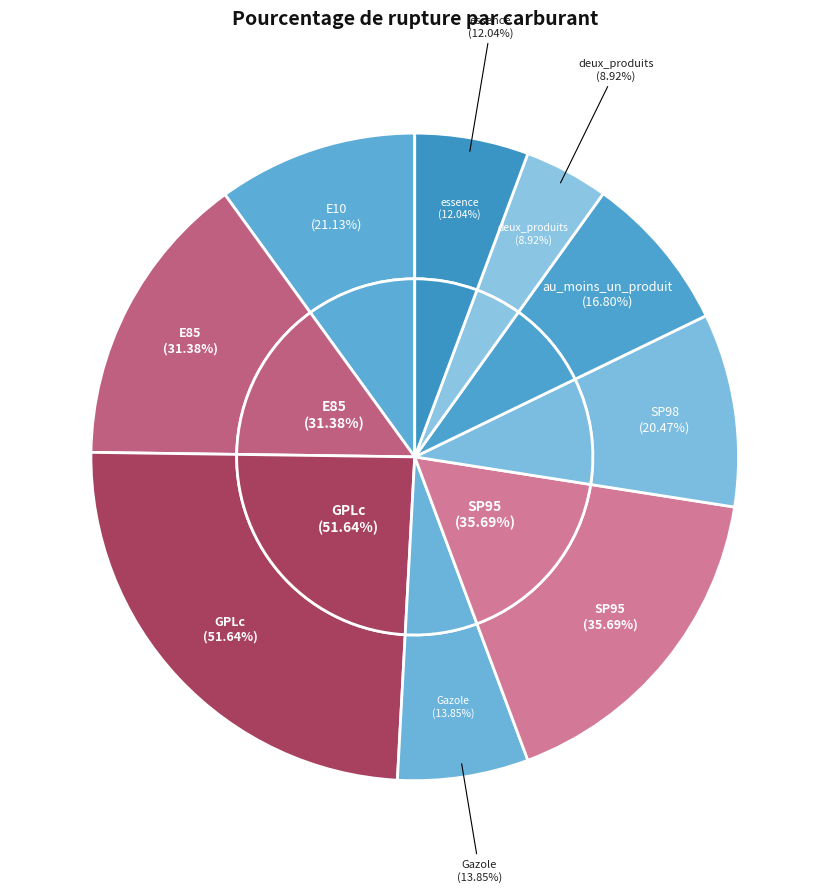

What is the change in value from E85 to SP95?

+4.3